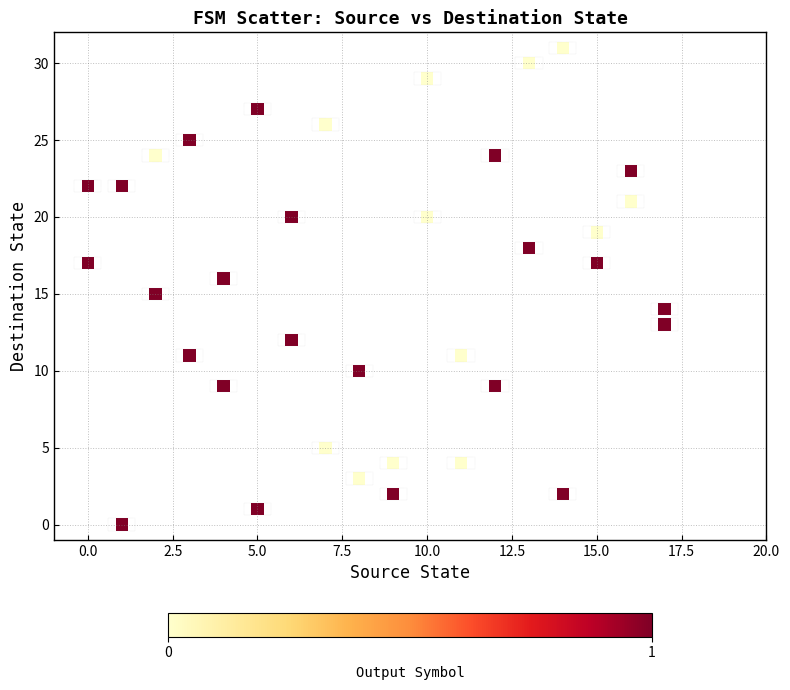

What is the range of Y values (max minus min)?

31